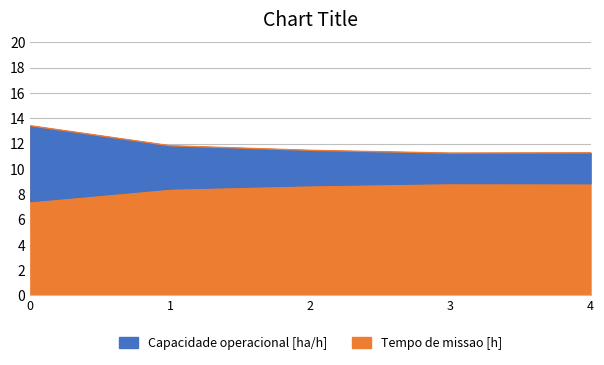

True or false: Tempo de missao [h] has a value of 16.6 at 3.

False